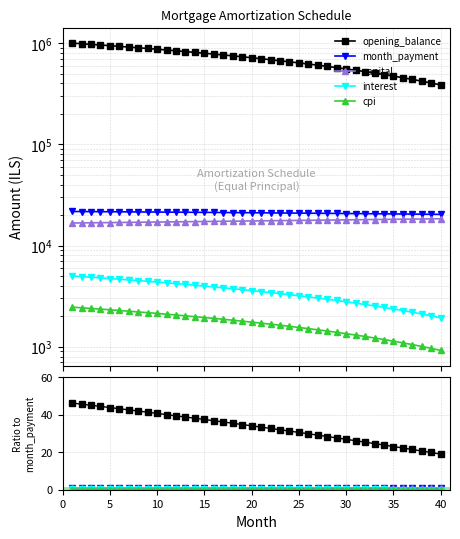

True or false: month_payment and interest intersect in this chart.

False